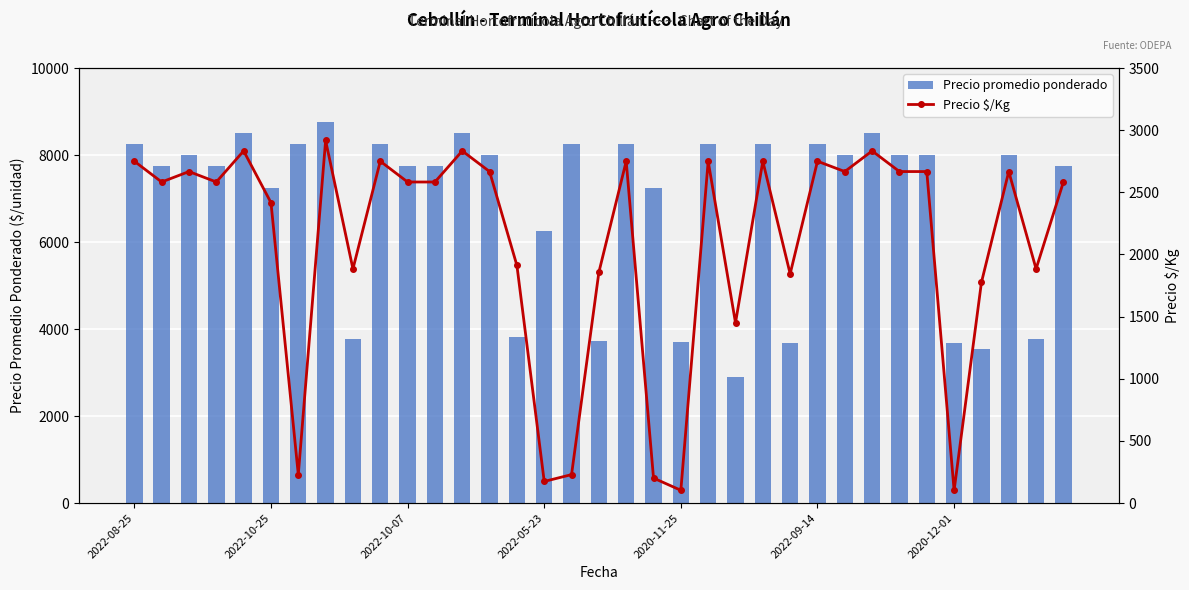

At how many categories does at least one series exceed 6325?

25